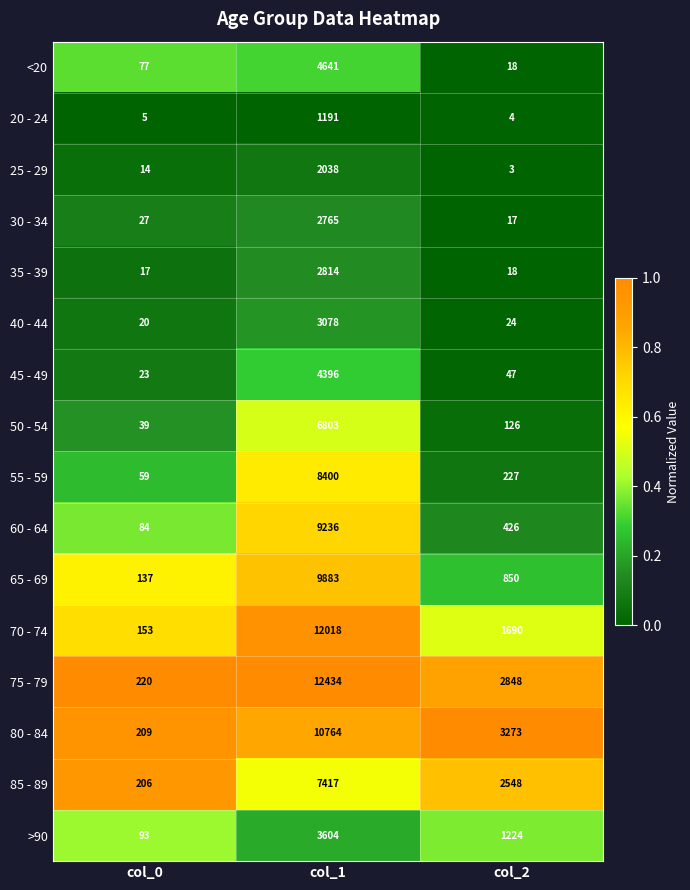

Which category has the lowest value across all series?

col_2